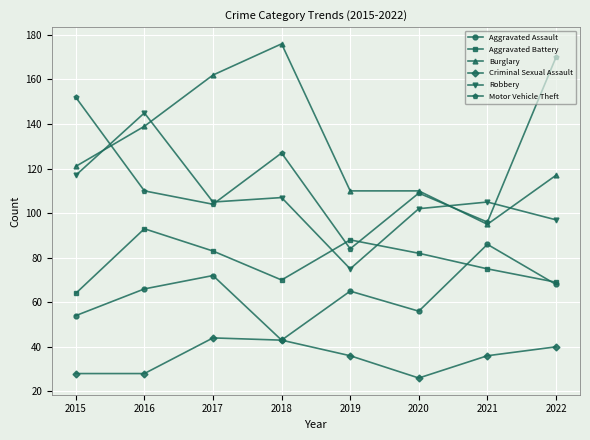

What is the value of the Aggravated Battery point at the 8th from the left?

69